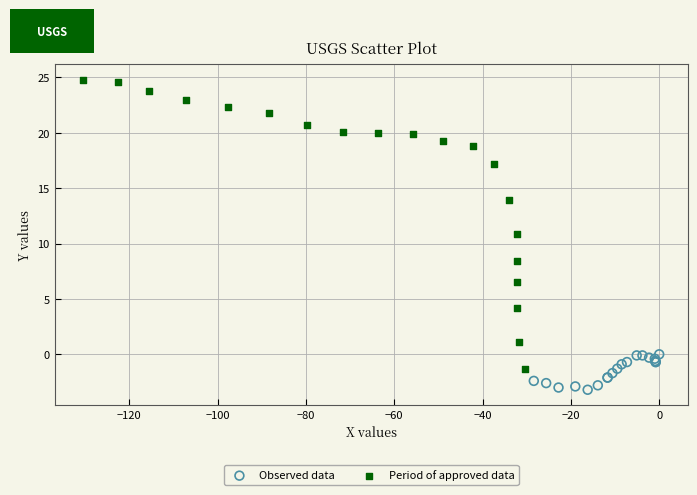

What are all the series names shown in the legend?

Observed data, Period of approved data